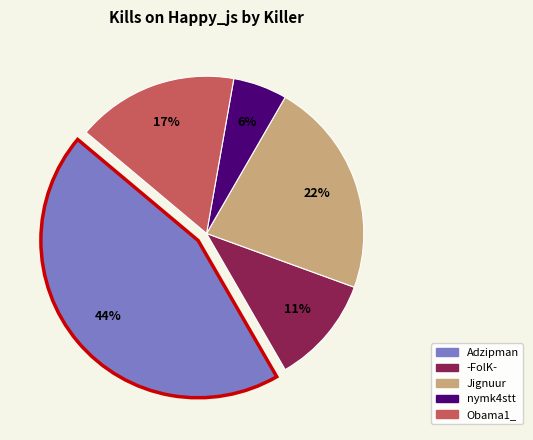

Is there a majority slice in this chart?

No